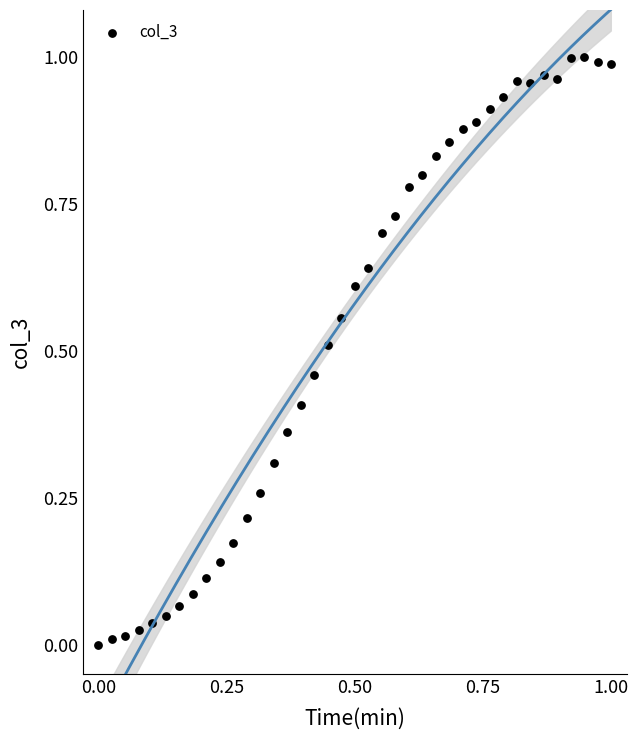

How many points are shown in the scatter plot?

39